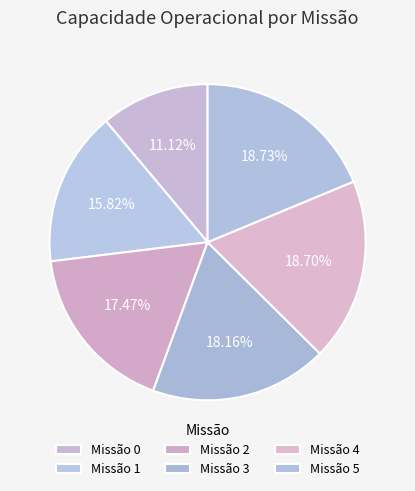

Rank the categories by value from highest to lowest.

5, 4, 3, 2, 1, 0